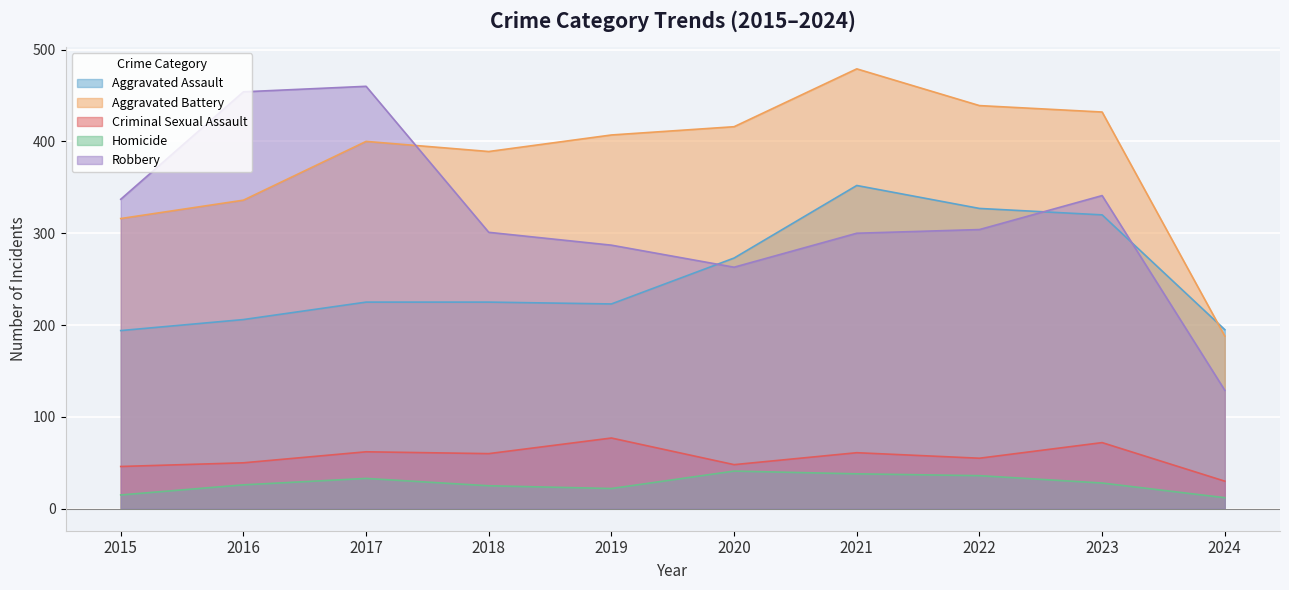

The Aggravated Battery series shows 186 at 2022. True or false?

False